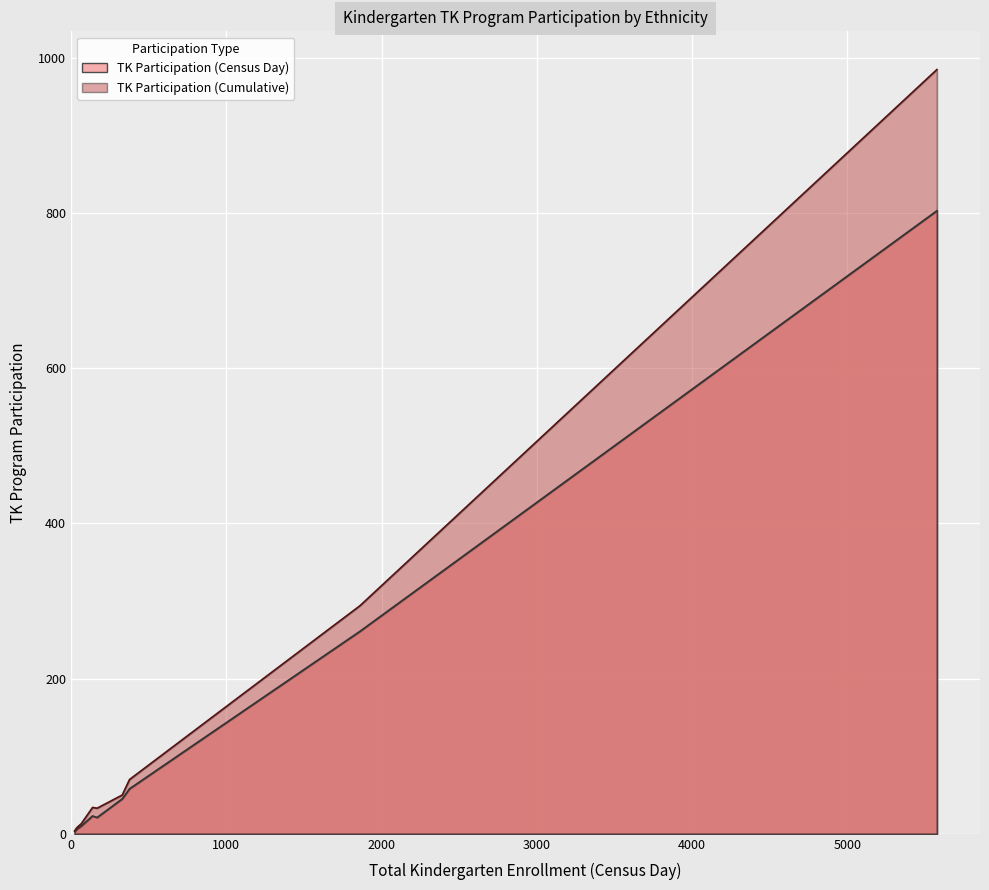

Which series has the largest range (max minus min)?

TK Participation (Cumulative)